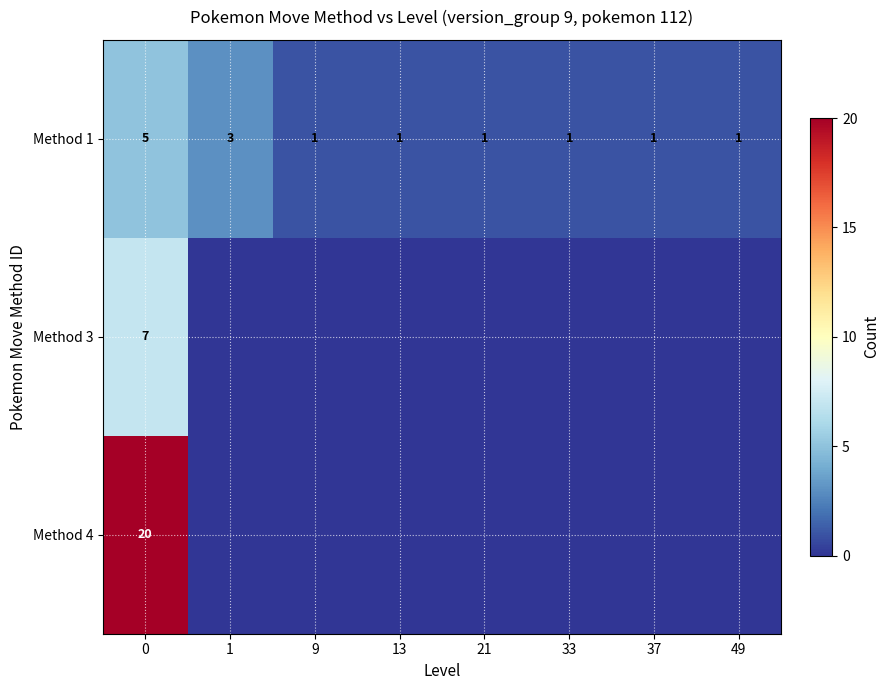

True or false: Method 4 has a value of 27 at 0.

False